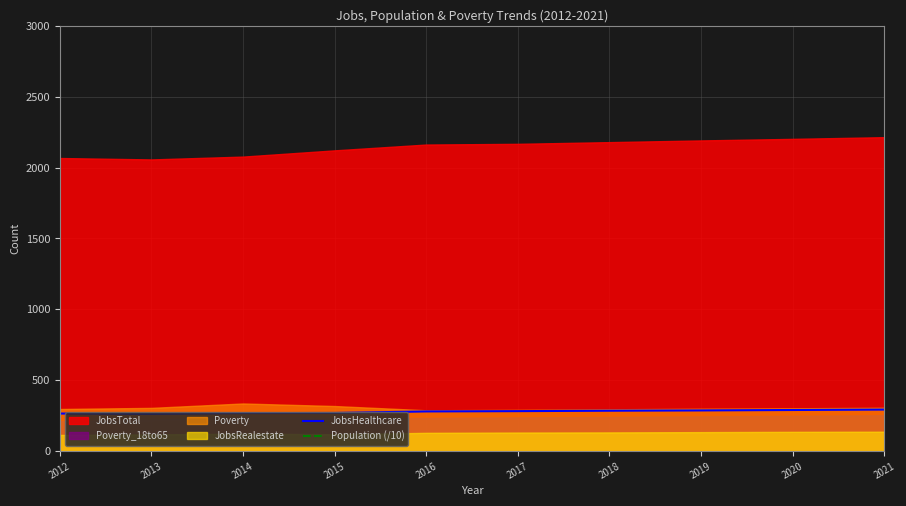

The value of JobsHealthcare at 2012 is 414. True or false?

False